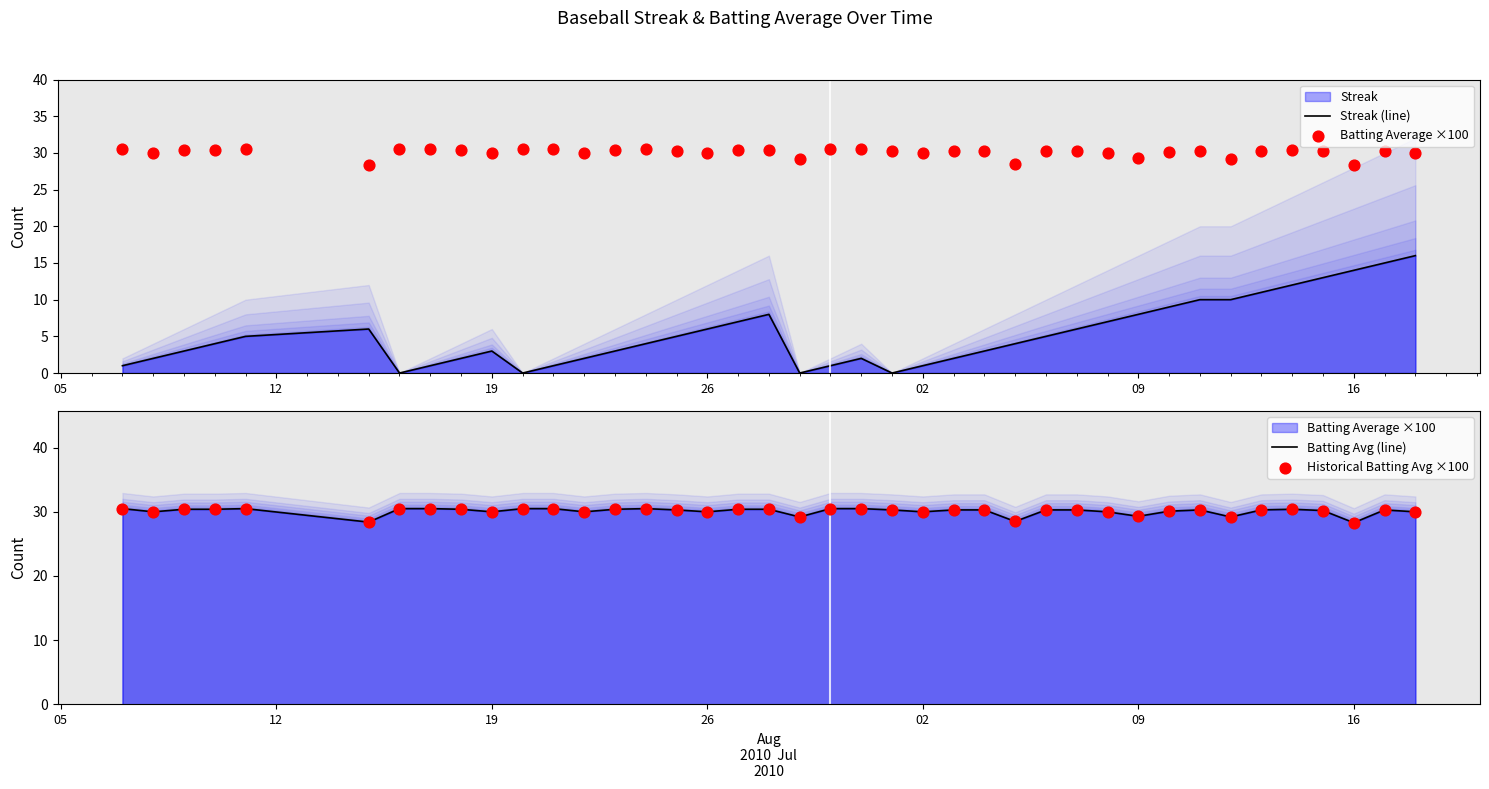

Is the value of Historical Batting Avg ×100 at 17 greater than the value of Streak (line) at 9?

Yes